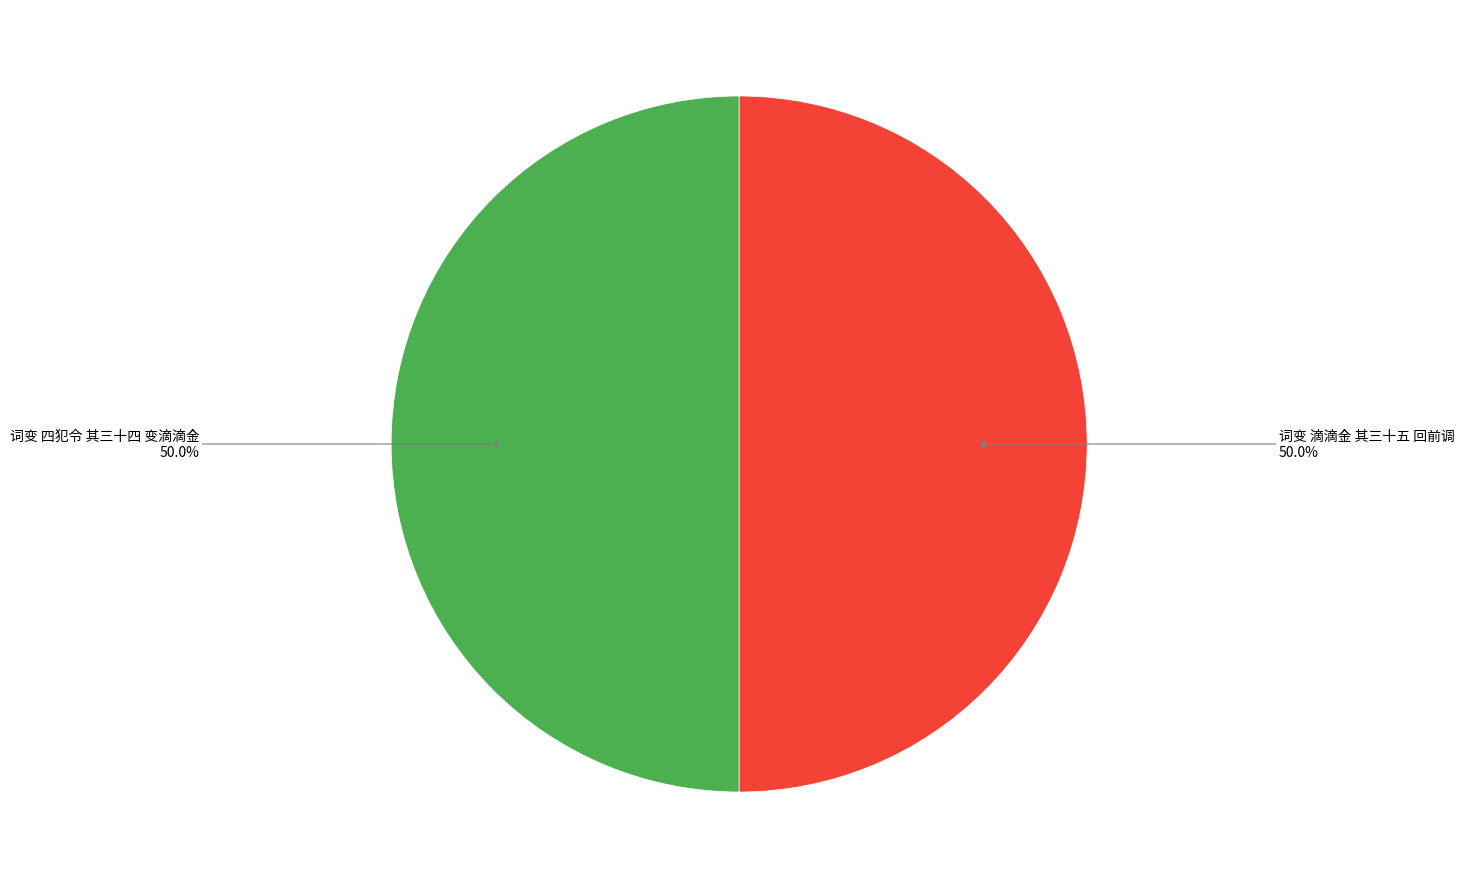

How many segments does this pie chart have?

2